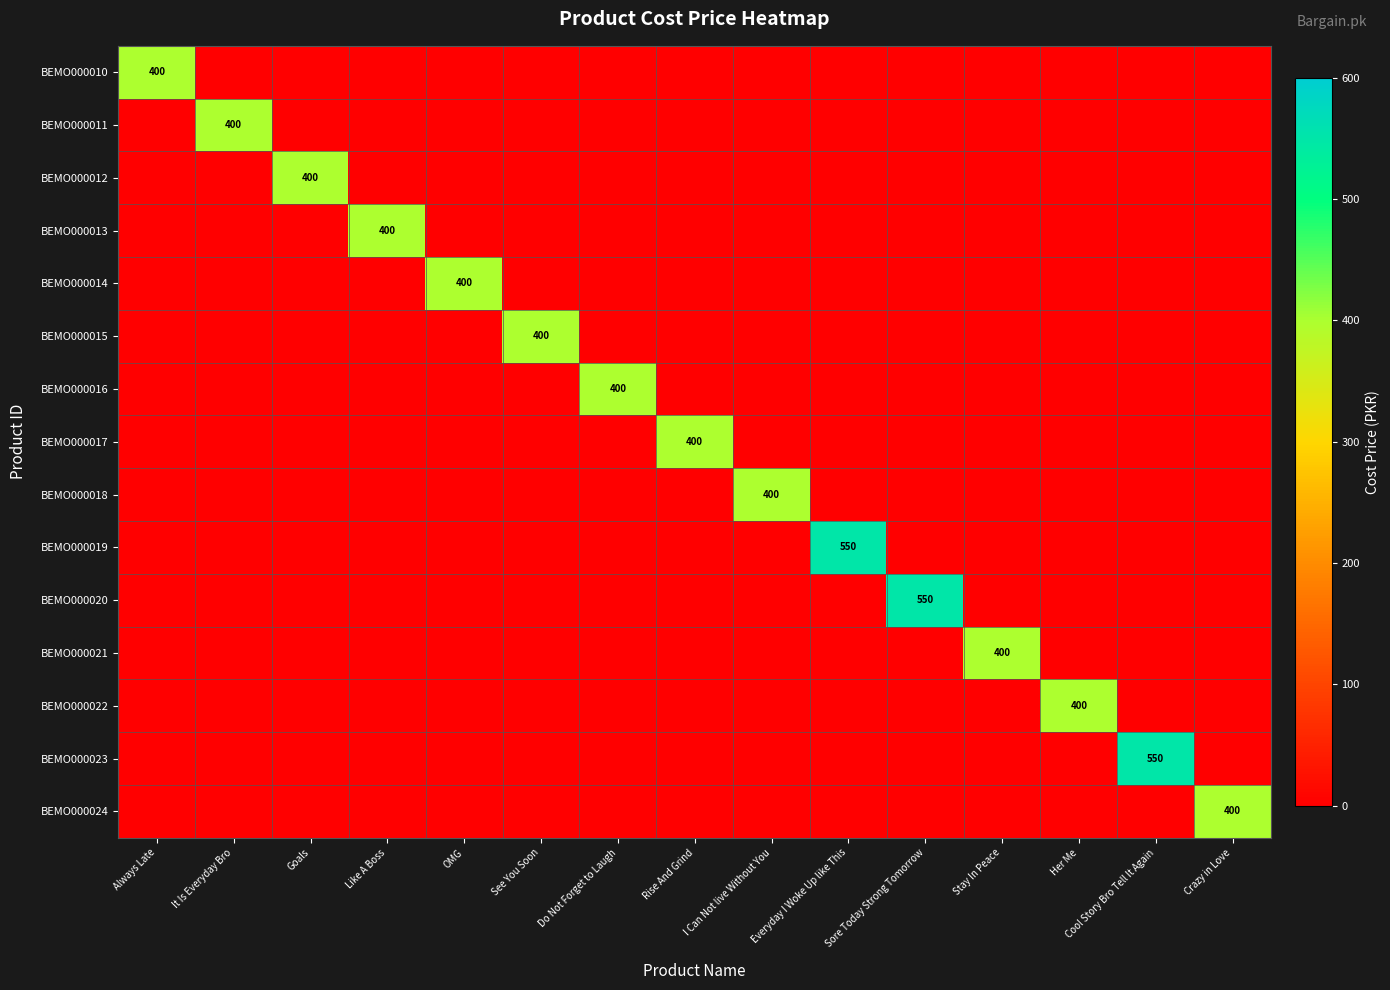

The value of BEMO000012 at Goals is 614. True or false?

False